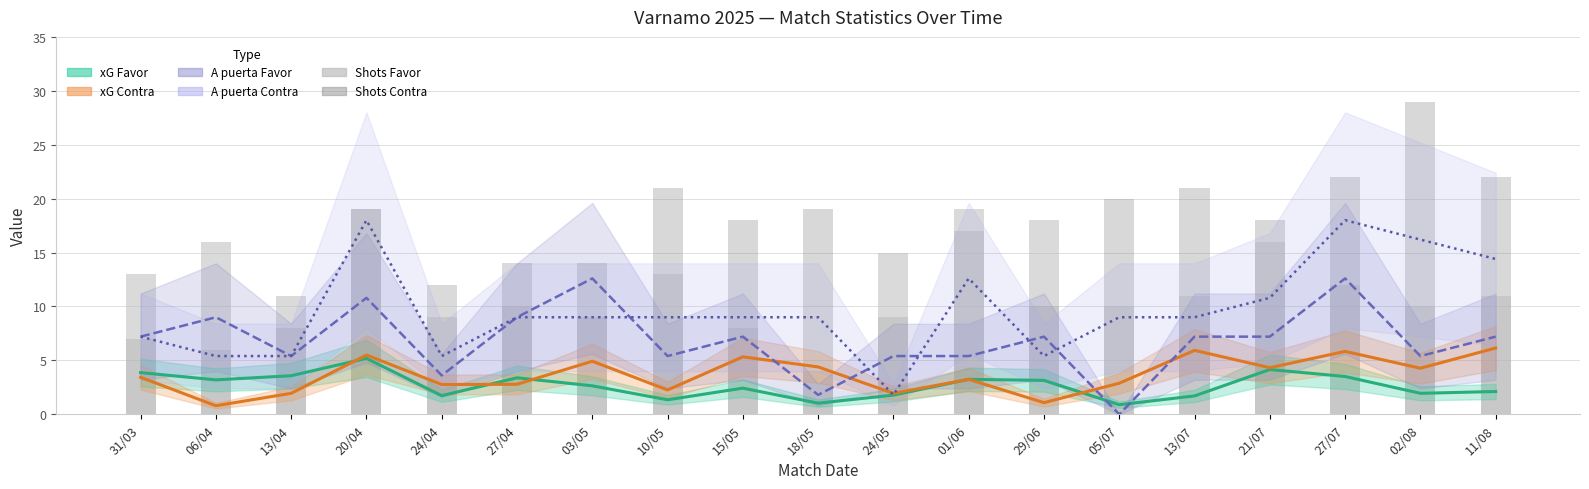

What is the label of the 3rd bar from the right?

27/07